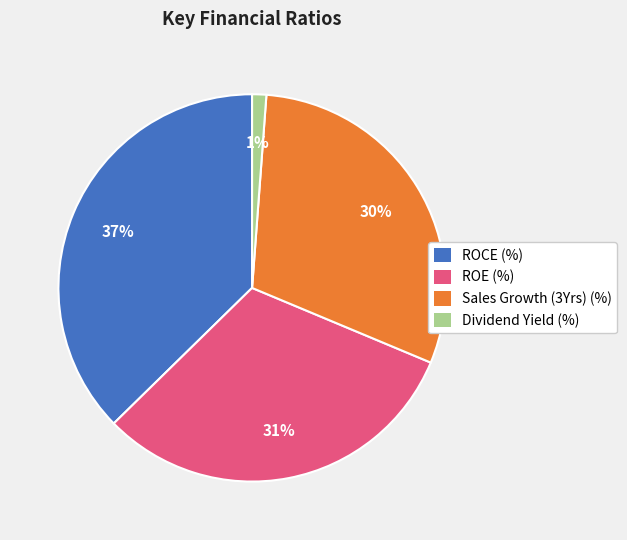

Is there any slice that represents more than half of the pie?

No